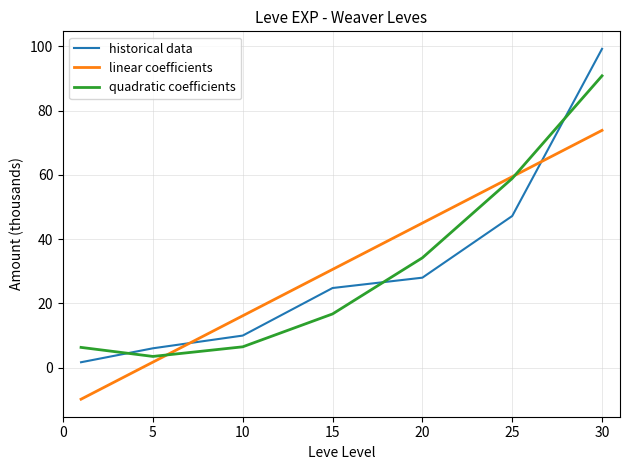

Which series has the widest spread of values?

historical data